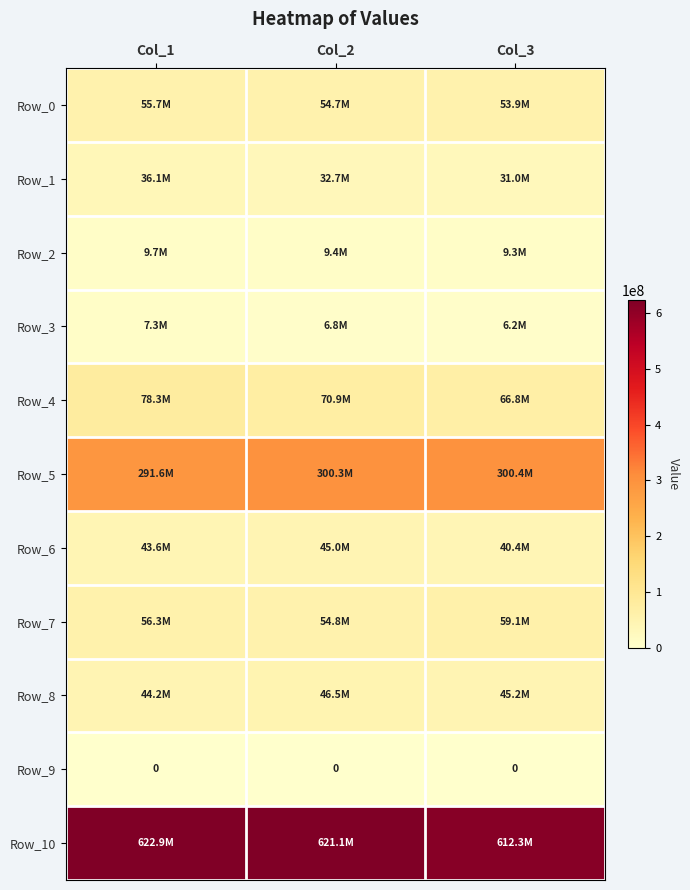

The value of Row_9 at Col_3 is 0.0. True or false?

True